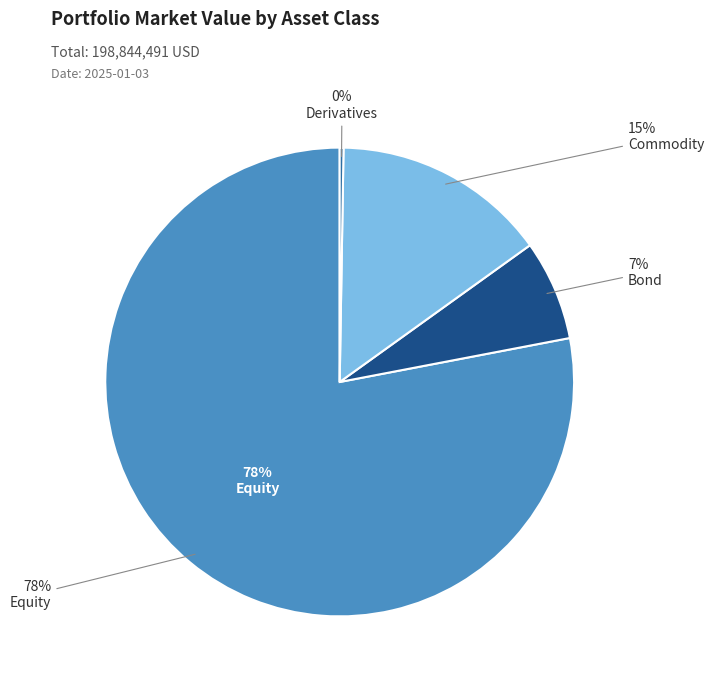

What percentage is the Equity MarketValue slice, to the nearest percent?

78%